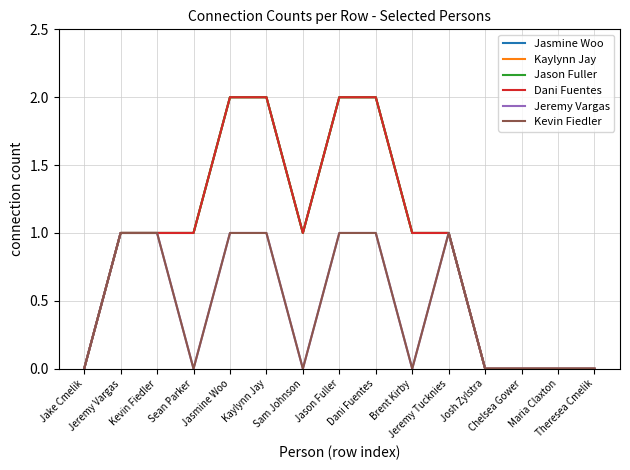

The value of Jasmine Woo at Sean Parker is 1. True or false?

True